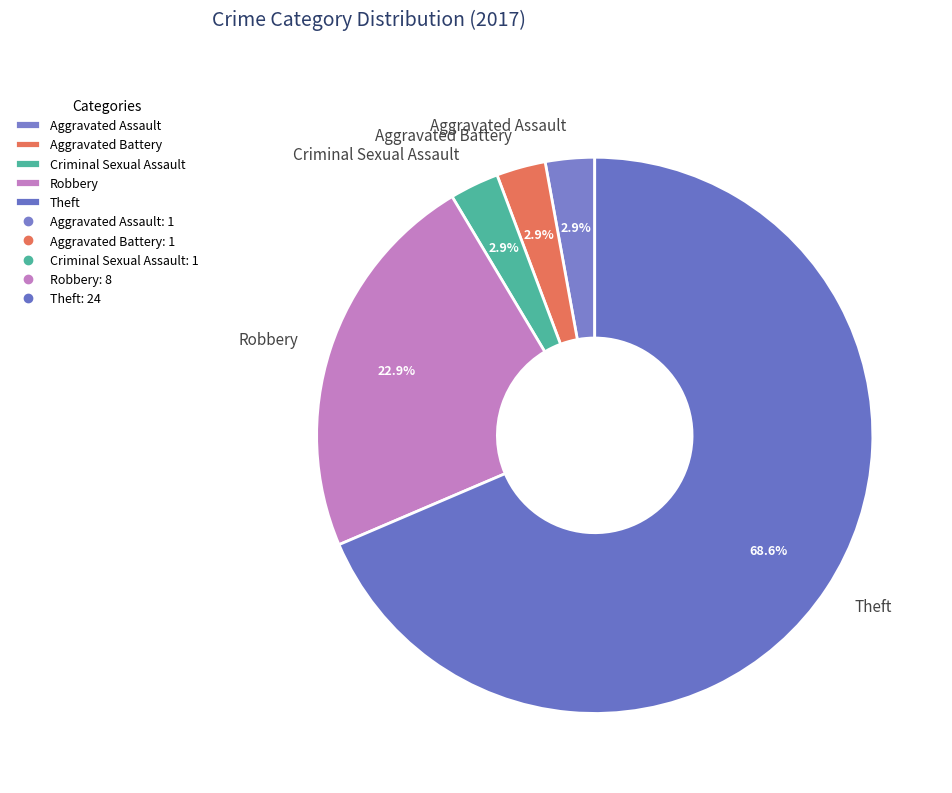

What is the largest slice in the pie chart?

Theft